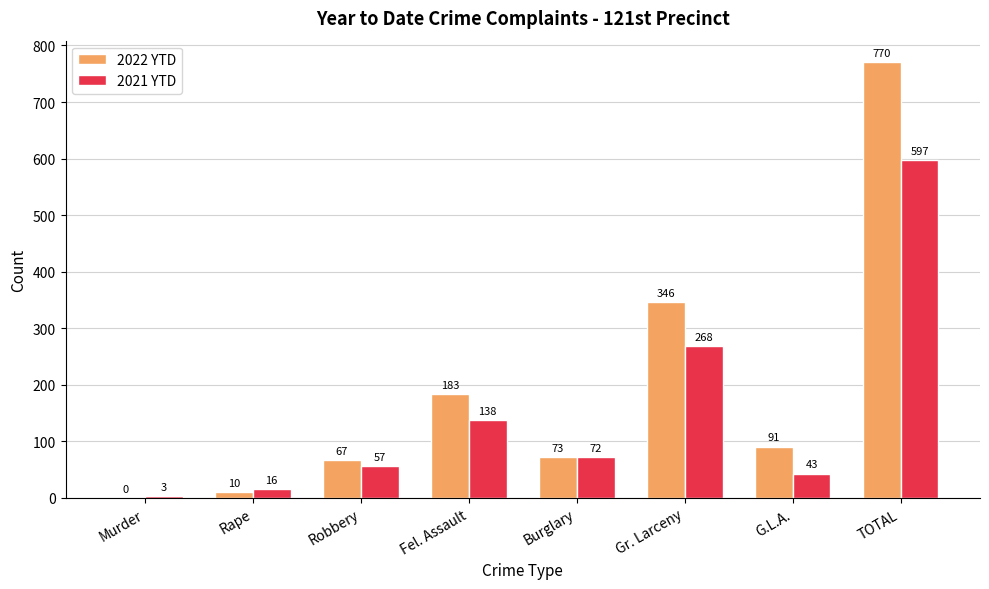

At which label does 2022 YTD reach its peak?

TOTAL